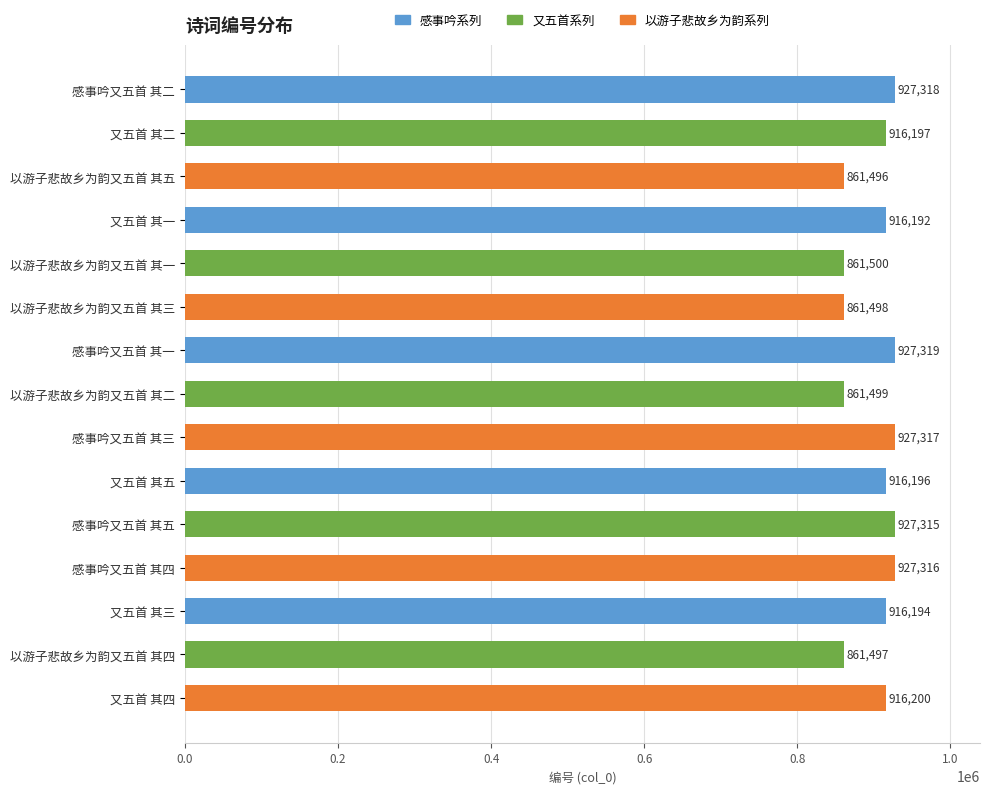

At which category does the chart reach its peak across all series?

感事吟又五首 其一